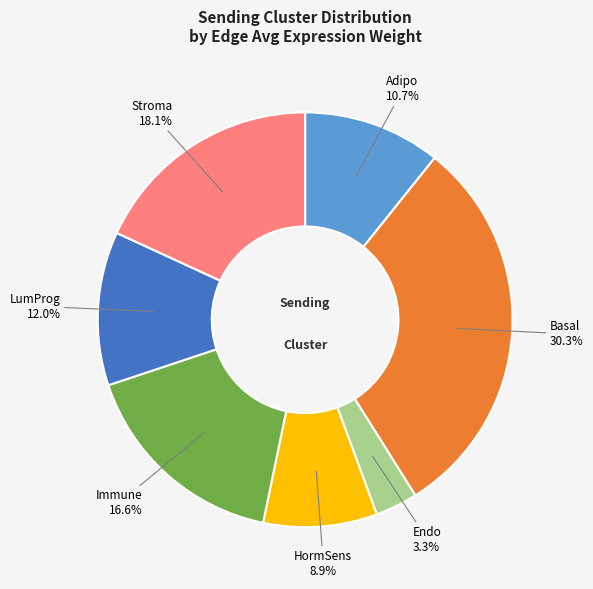

To the nearest percent, what is the average slice percentage?

14%